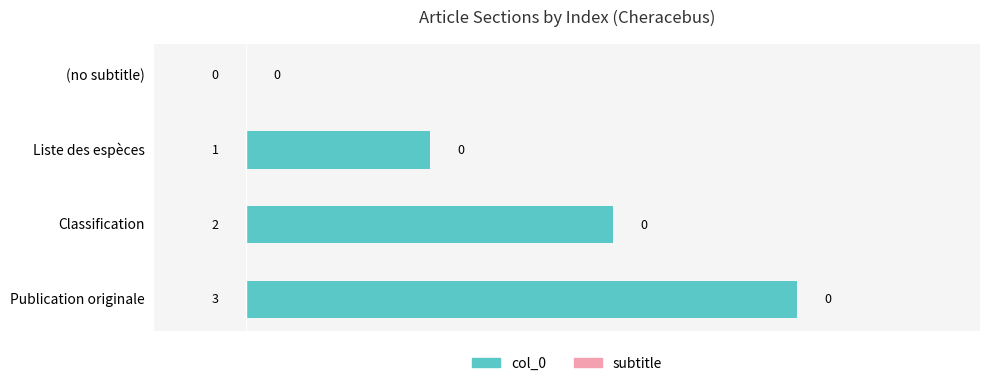

What is the sum of all values?

6